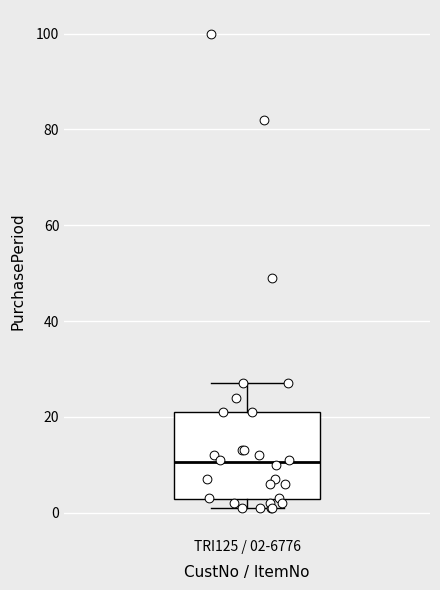

Read this box plot against the y-axis: the position of the median line, the range covered by the box, and the ends of both whiskers. The values are not printed on the chart, so give them approximately, as read against the axis.

median 10, box 2 to 22, whiskers 2 (just below the box's lower edge) to 28